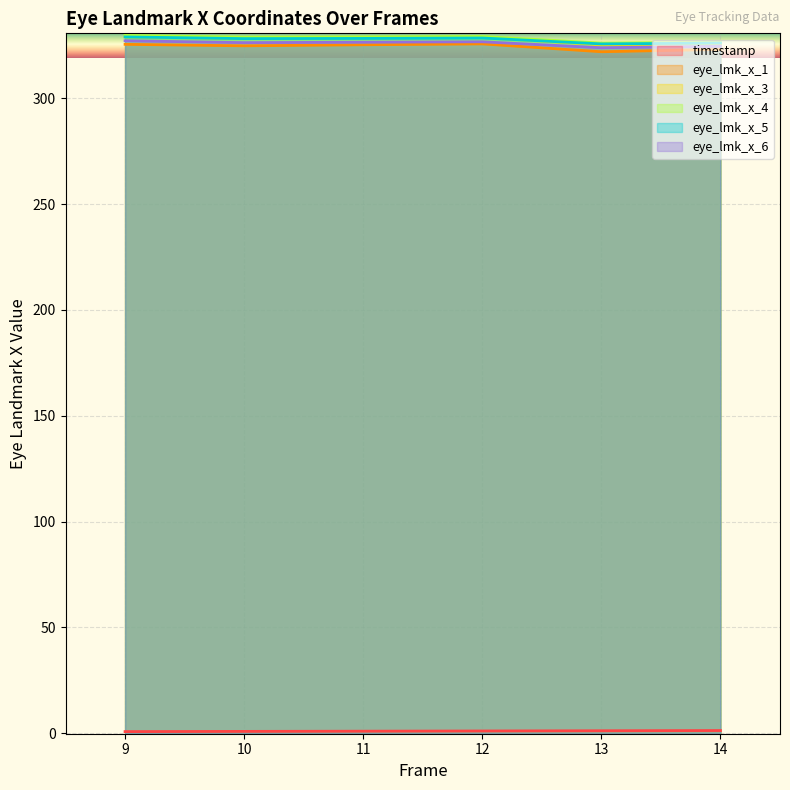

List the series in order of their peak value, highest first.

eye_lmk_x_4, eye_lmk_x_3, eye_lmk_x_5, eye_lmk_x_6, eye_lmk_x_1, timestamp